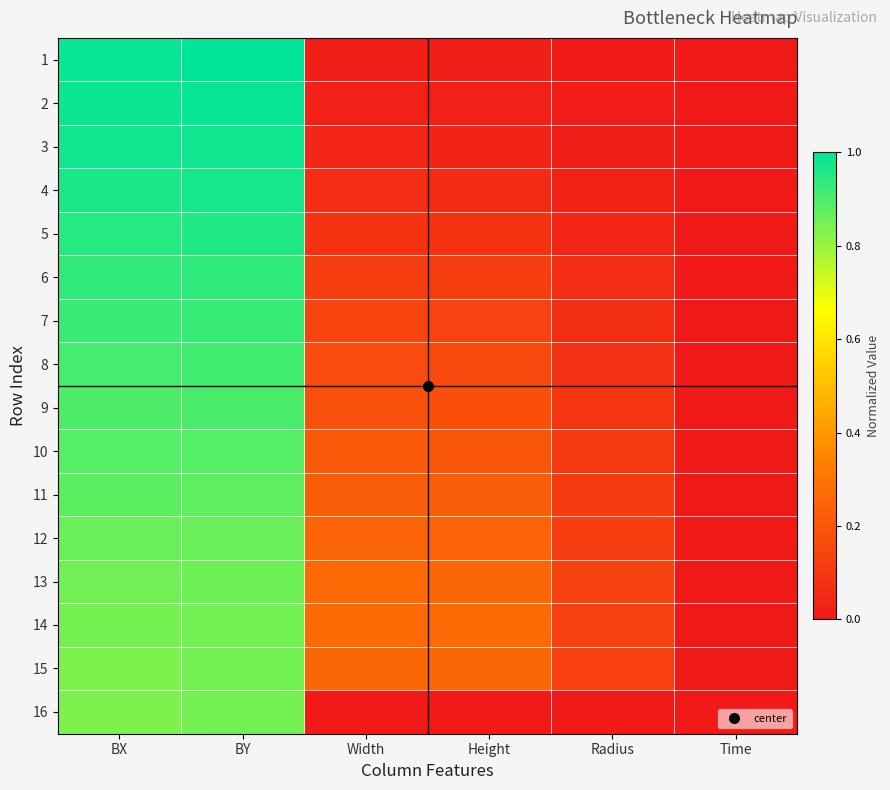

Reading left to right, what are all the values shown in this chart?

1: BX=1.0	BY=1.0	Width=0.0	Height=0.0	Radius=0.0	Time=0.0
2: BX=1.0	BY=1.0	Width=0.0	Height=0.0	Radius=0.0	Time=0.0
3: BX=1.0	BY=1.0	Width=0.0	Height=0.0	Radius=0.0	Time=0.0
4: BX=1.0	BY=1.0	Width=0.1	Height=0.1	Radius=0.0	Time=0.0
5: BX=0.9	BY=1.0	Width=0.1	Height=0.1	Radius=0.0	Time=0.0
6: BX=0.9	BY=0.9	Width=0.1	Height=0.1	Radius=0.1	Time=0.0
7: BX=0.9	BY=0.9	Width=0.1	Height=0.1	Radius=0.1	Time=0.0
8: BX=0.9	BY=0.9	Width=0.2	Height=0.2	Radius=0.1	Time=0.0
9: BX=0.9	BY=0.9	Width=0.2	Height=0.2	Radius=0.1	Time=0.0
10: BX=0.9	BY=0.9	Width=0.2	Height=0.2	Radius=0.1	Time=0.0
11: BX=0.9	BY=0.9	Width=0.2	Height=0.2	Radius=0.1	Time=0.0
12: BX=0.9	BY=0.9	Width=0.2	Height=0.2	Radius=0.1	Time=0.0
13: BX=0.9	BY=0.9	Width=0.3	Height=0.3	Radius=0.1	Time=0.0
14: BX=0.8	BY=0.8	Width=0.3	Height=0.3	Radius=0.1	Time=0.0
15: BX=0.8	BY=0.8	Width=0.2	Height=0.3	Radius=0.1	Time=0.0
16: BX=0.8	BY=0.8	Width=0.0	Height=0.0	Radius=0.0	Time=0.0